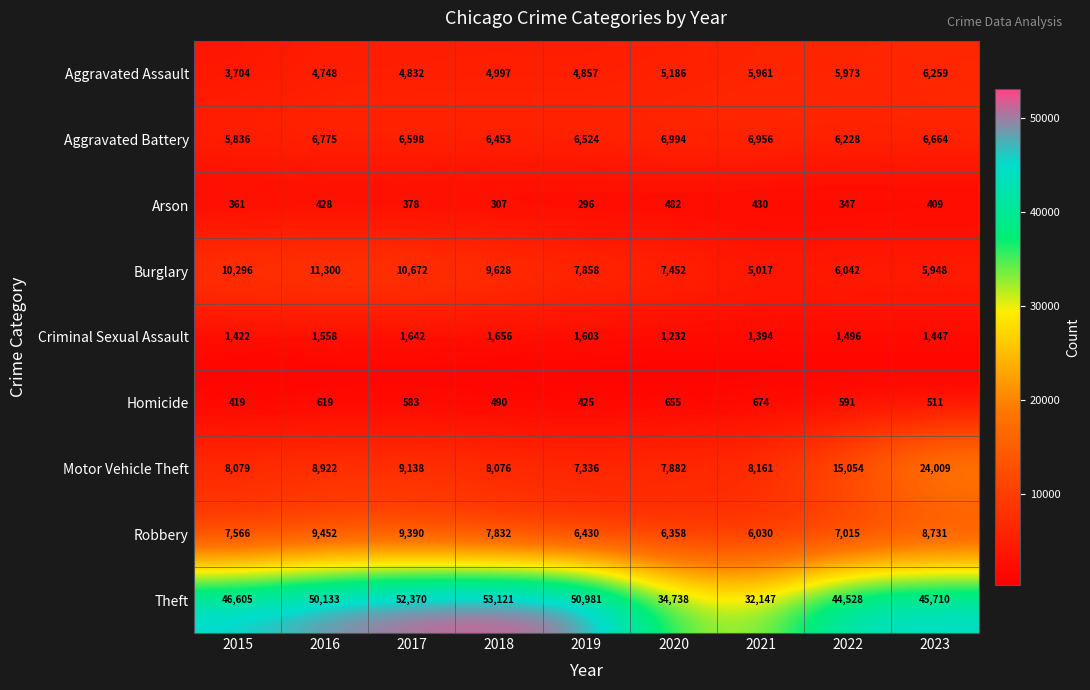

What is the maximum value shown in the chart?

53121